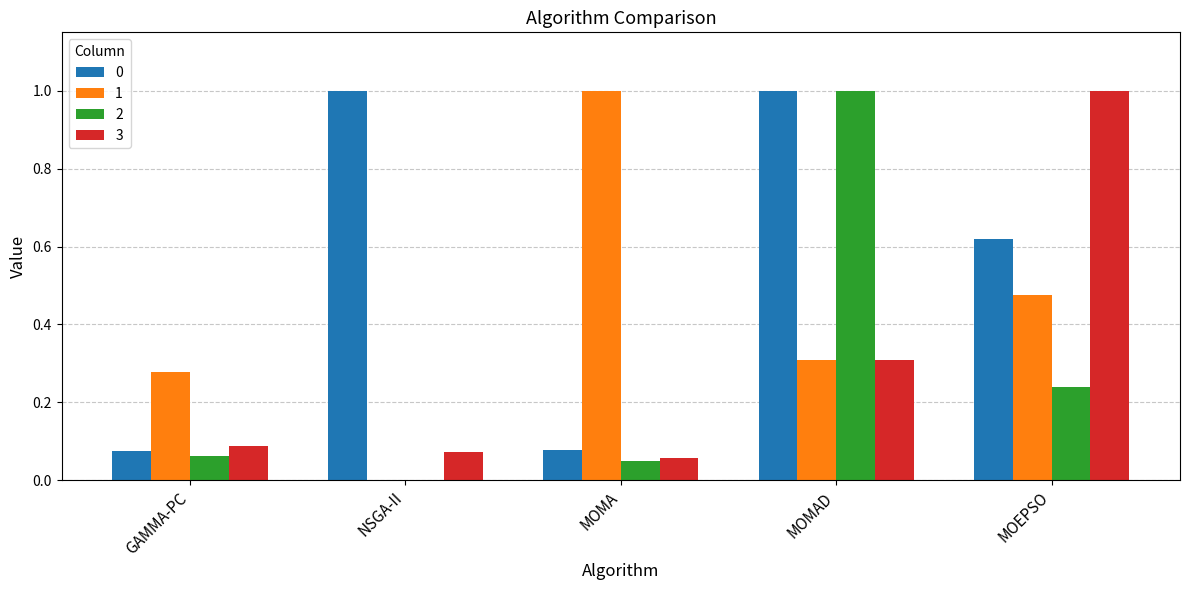

At which category is the sum across all series the highest?

MOMAD